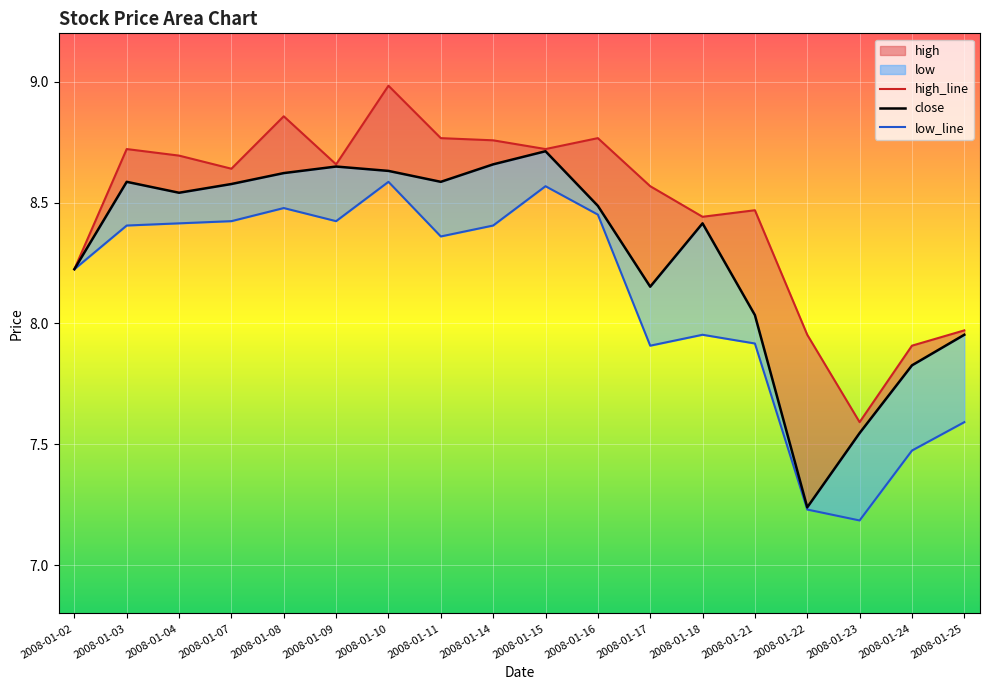

How many categories are shown in the chart?

18